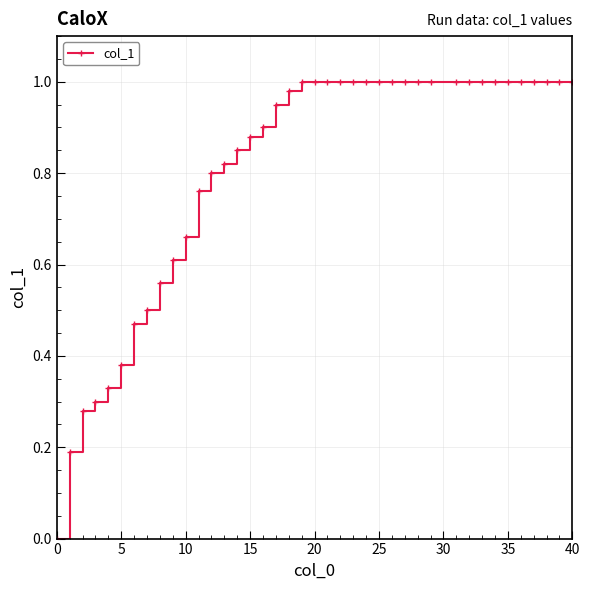

What is the sum of all values?

32.2